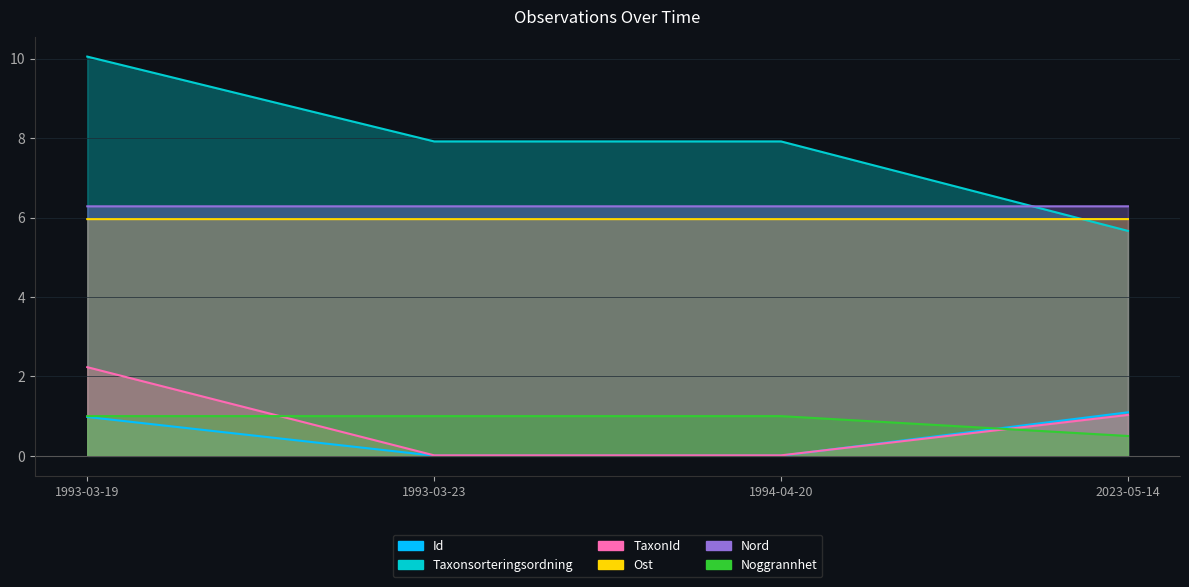

The Nord series shows 6.3 at 1993-03-19. True or false?

True